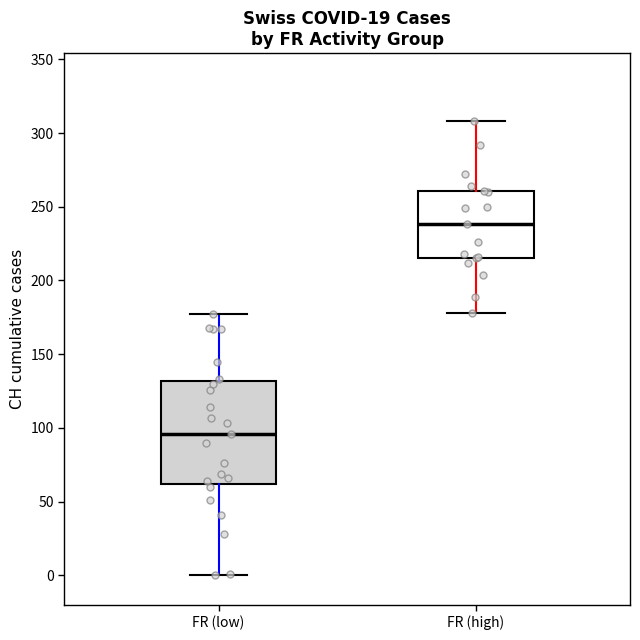

Where does the median line of the box for FR (low) sit on the y-axis? The values are not printed on the chart, so give them approximately, as read against the axis.

95